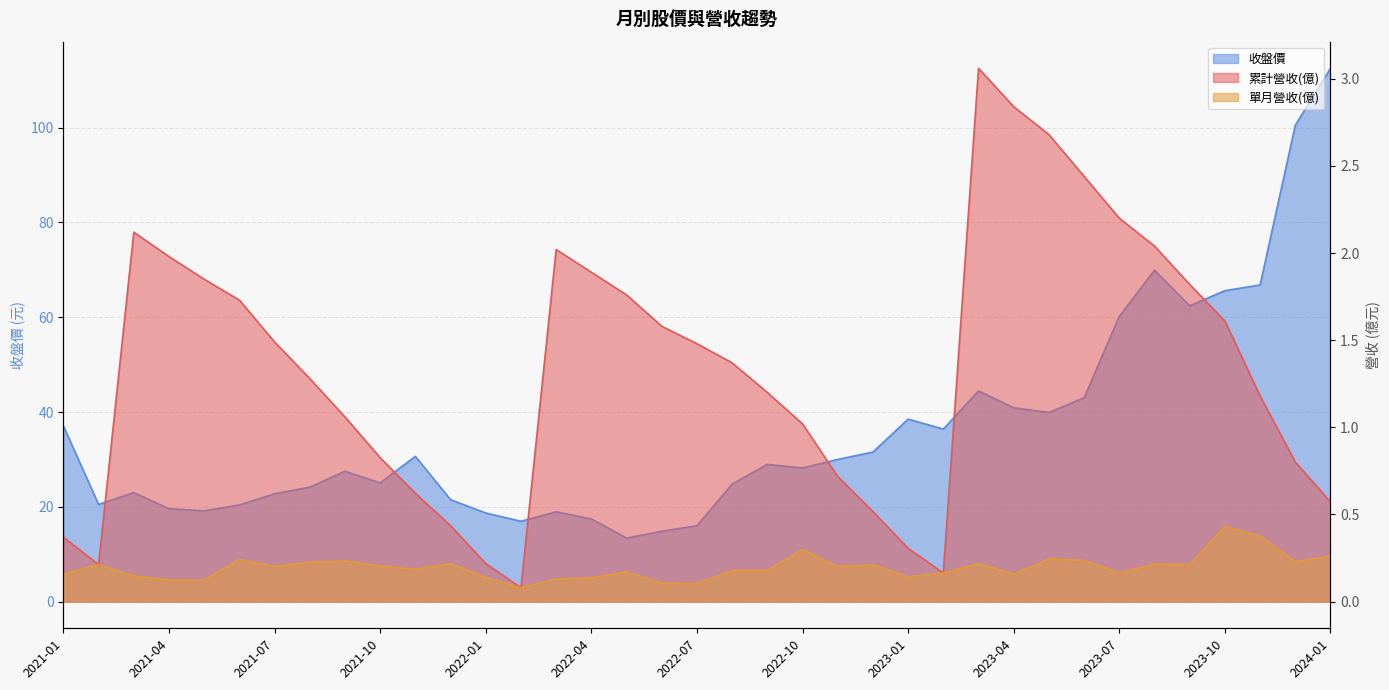

What is the difference between the maximum and second lowest values in the 單月營收(億) series?

0.3